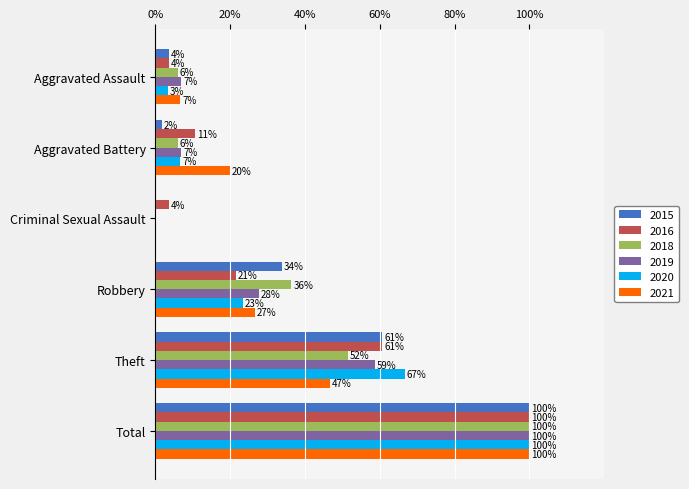

What is the label of the 1st bar from the left?

Aggravated Assault